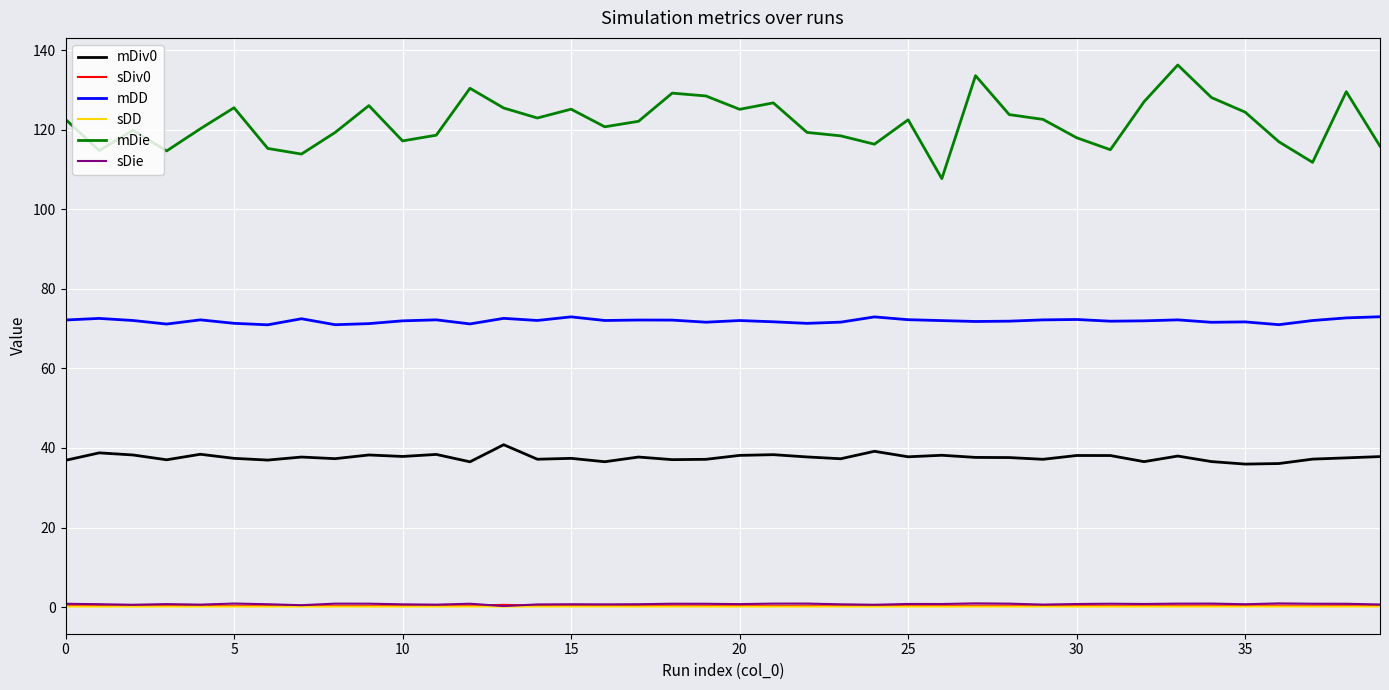

Which series has the largest total across all categories?

mDie